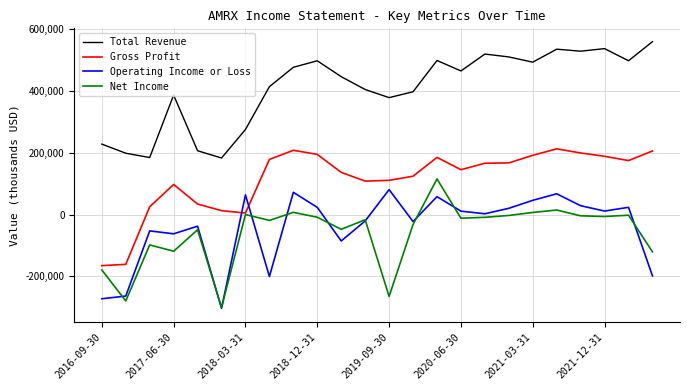

True or false: Total Revenue and Net Income cross at least once.

False